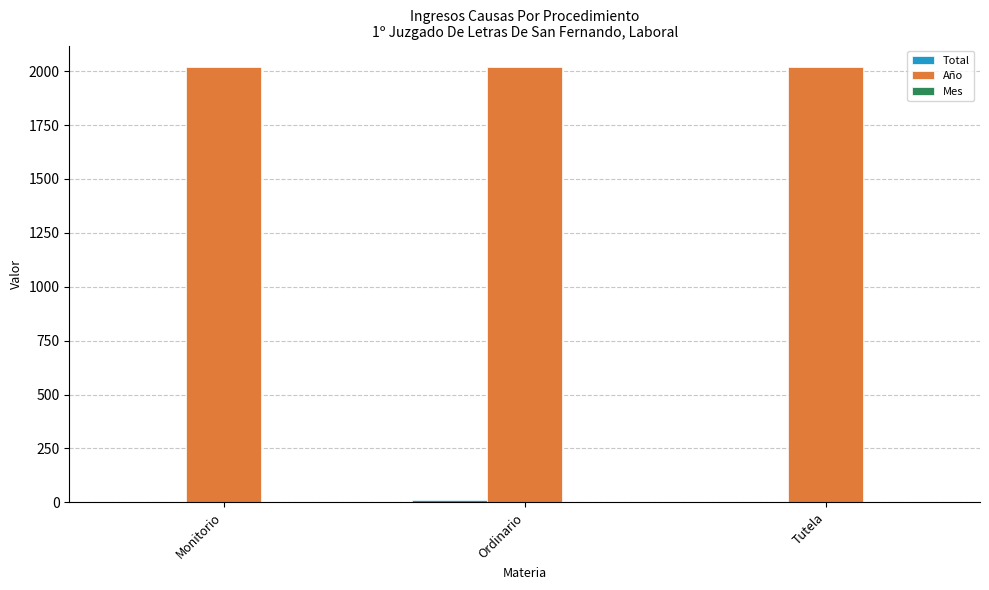

What is the maximum value shown in the chart?

2018